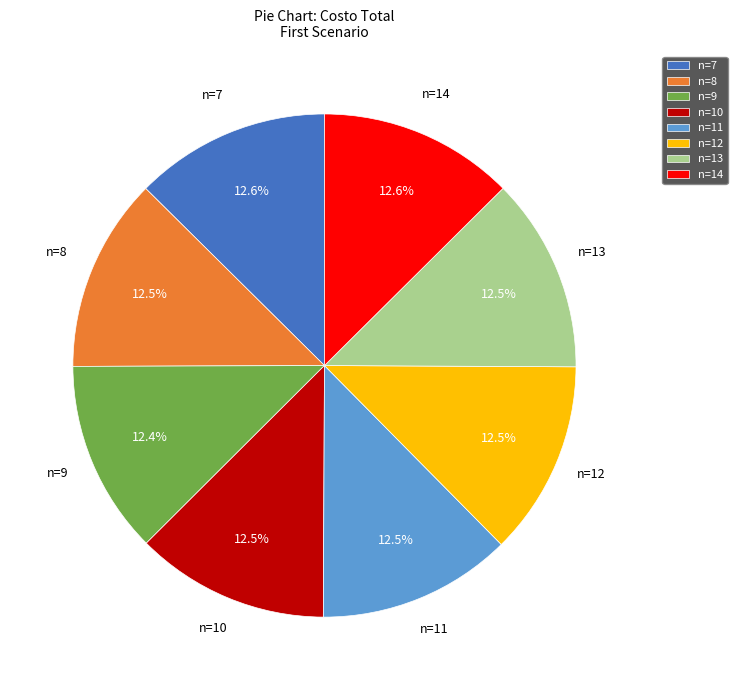

Approximately how many times larger is the value at n=10 compared to n=8?

1.0